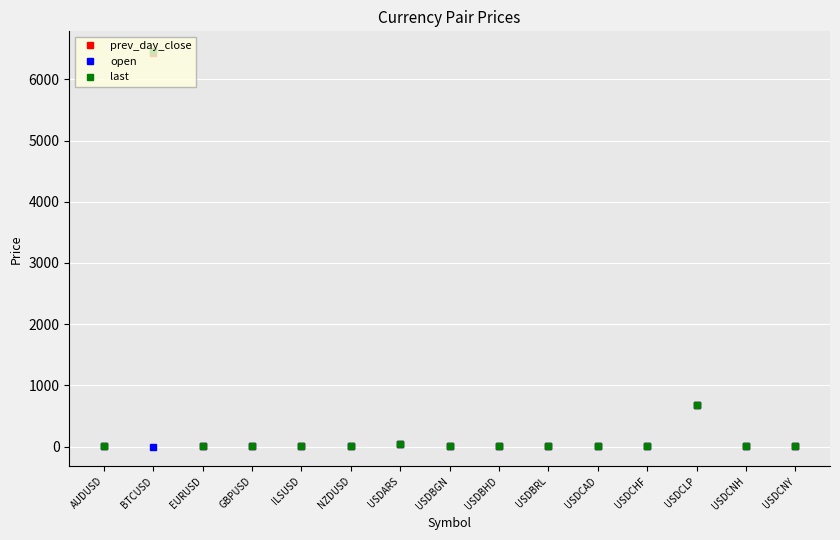

The value of prev_day_close at BTCUSD is 4452.2. True or false?

False